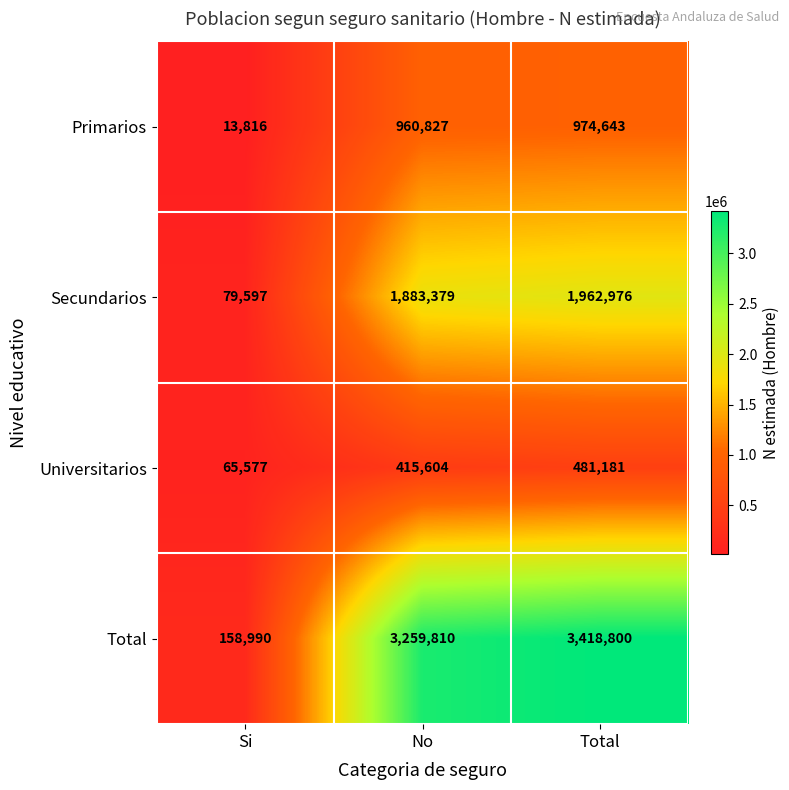

How many values in the Primarios series are below 960827?

1